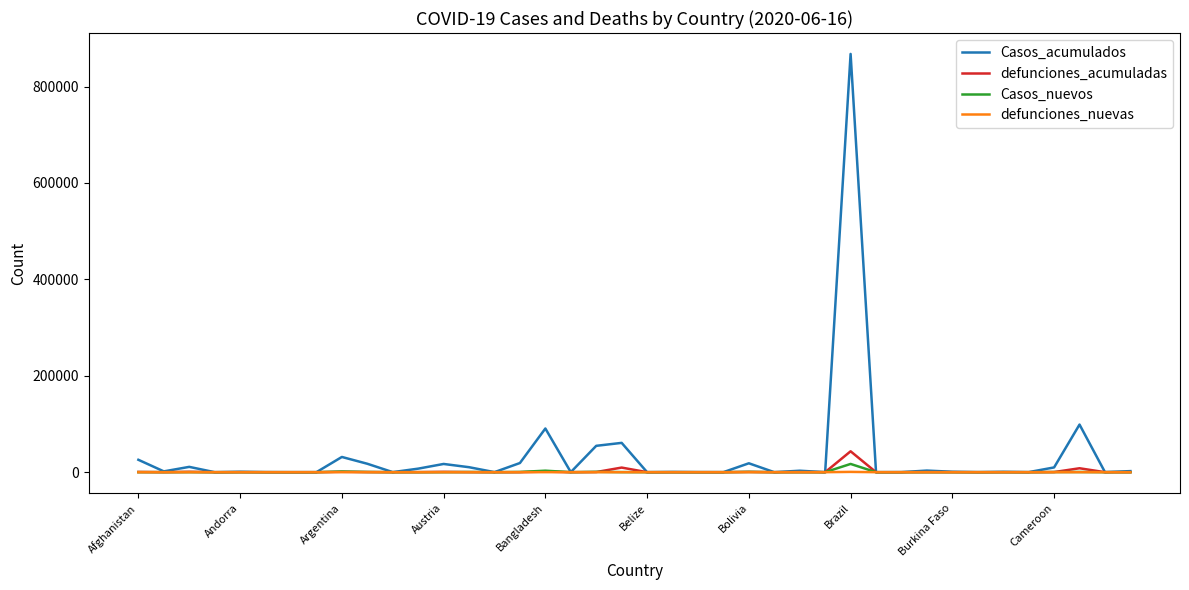

What is the difference between the second highest and second lowest values in the Casos_acumulados series?

98784